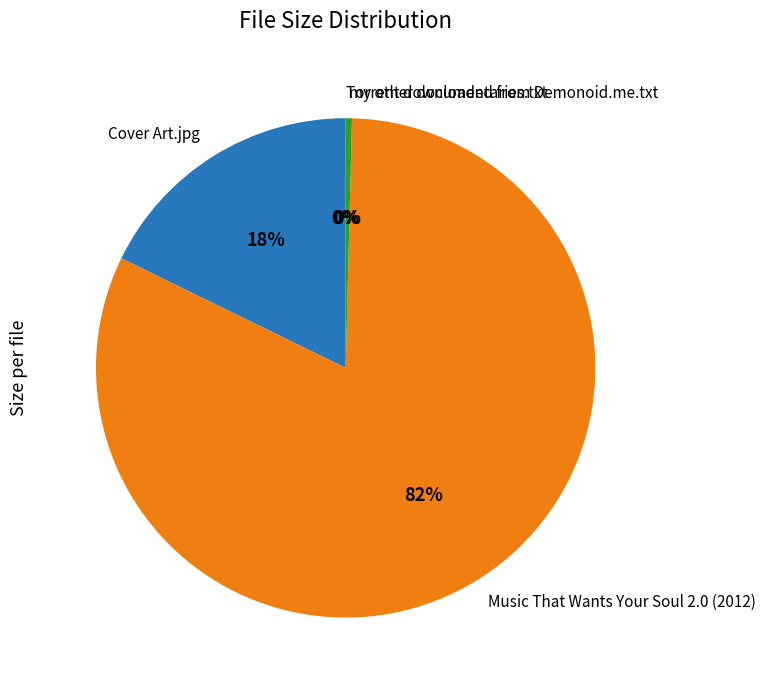

The Cover Art.jpg slice represents 18% of the pie. True or false?

True